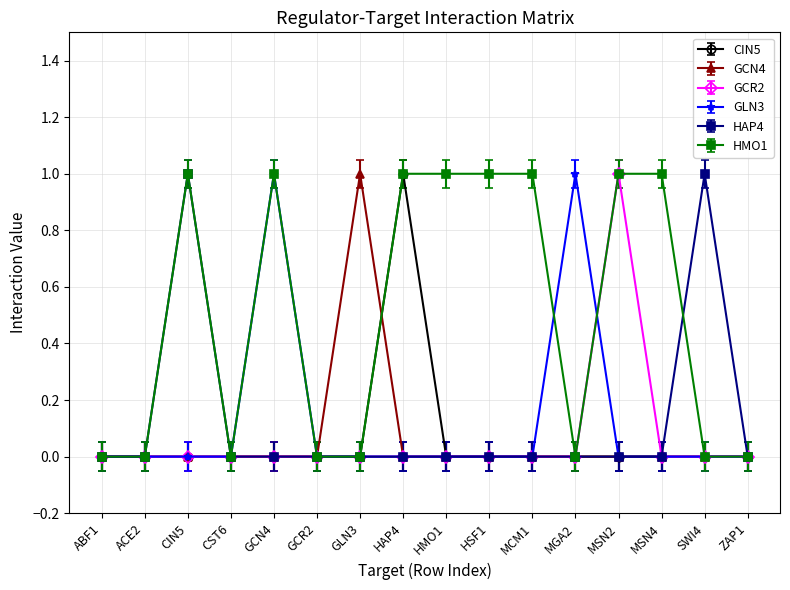

What is the label of the 2nd point from the right?

SWI4